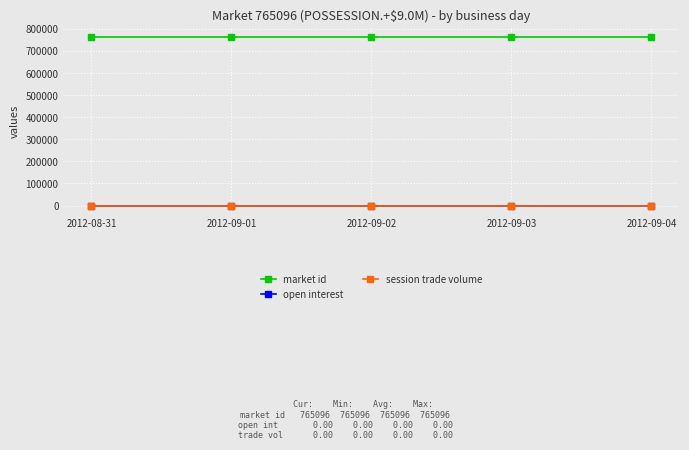

True or false: session trade volume and open interest intersect in this chart.

False